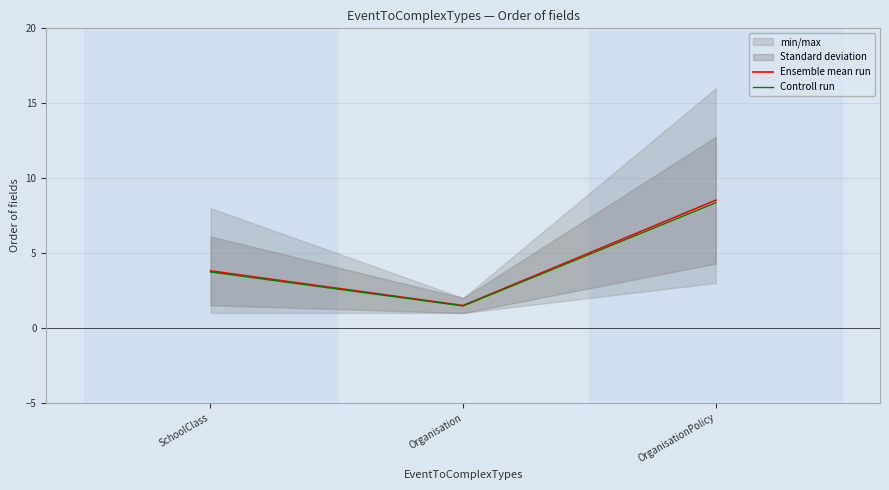

What is the greatest value displayed?

8.5